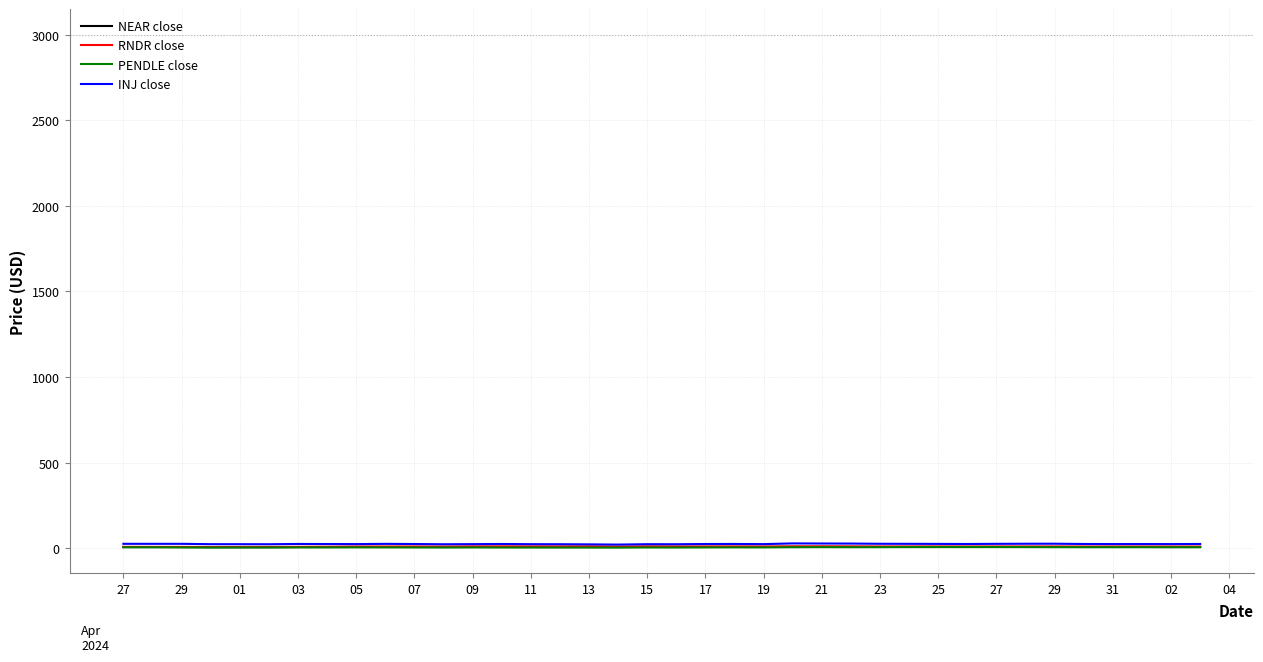

Which series has the widest spread of values?

INJ close